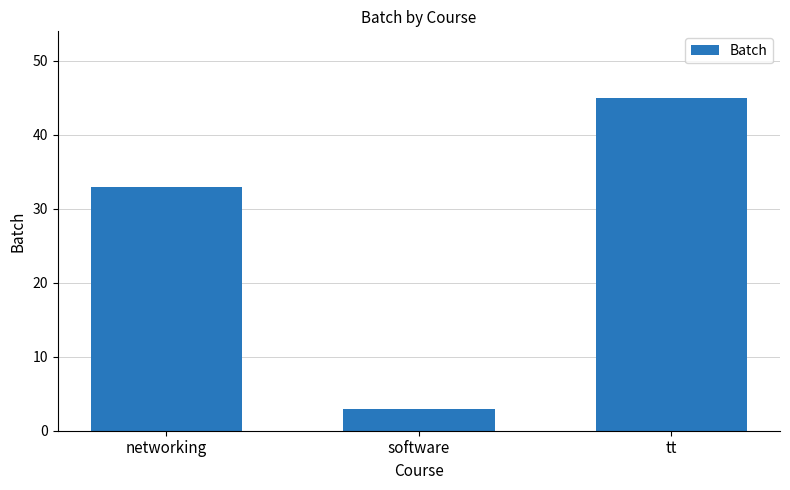

Reading right to left, list all the values displayed in this chart.

tt=45	software=3	networking=33